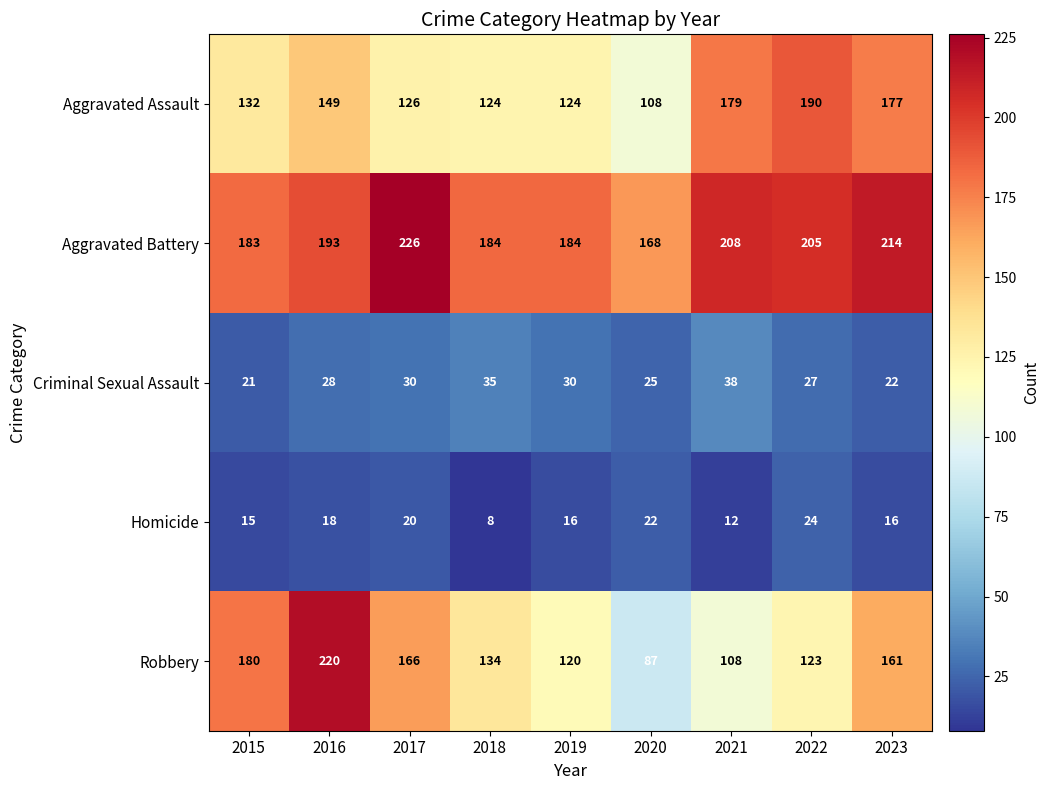

Which series changed the most between 2021 and 2023?

Robbery